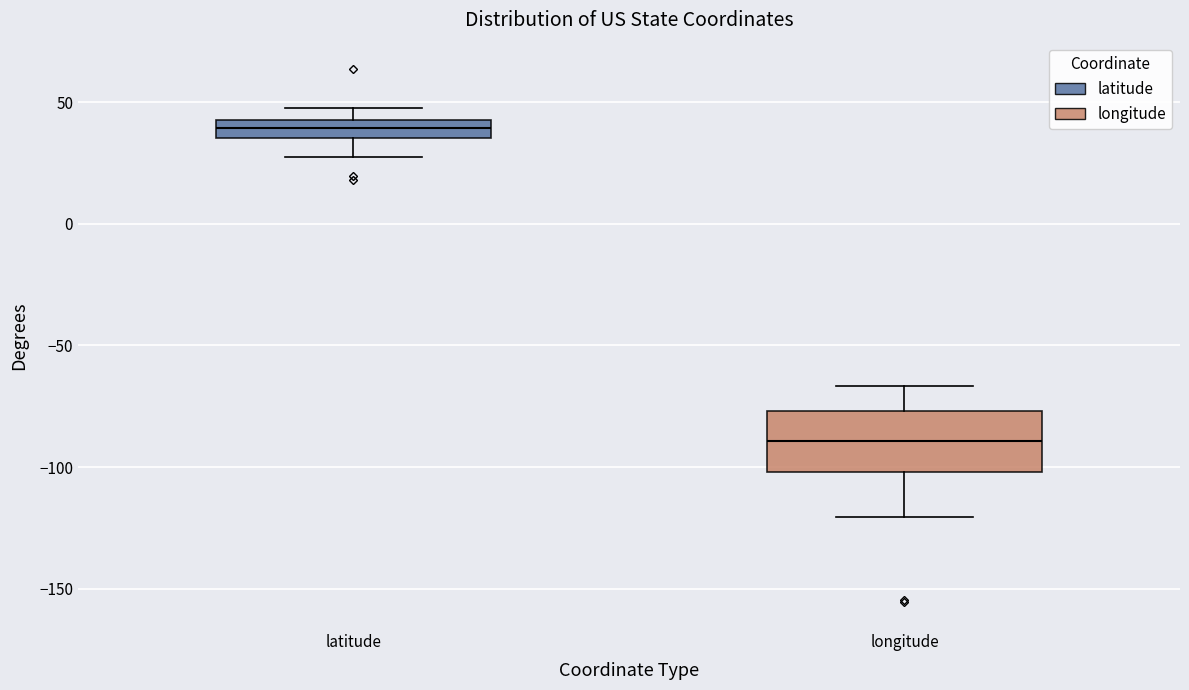

Which box is the tallest, from its lower edge to its upper edge?

longitude